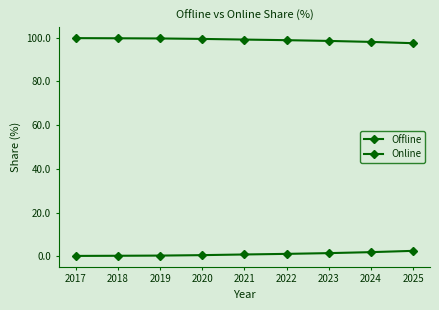

What is the difference between the maximum and minimum values in the Online series?

2.3